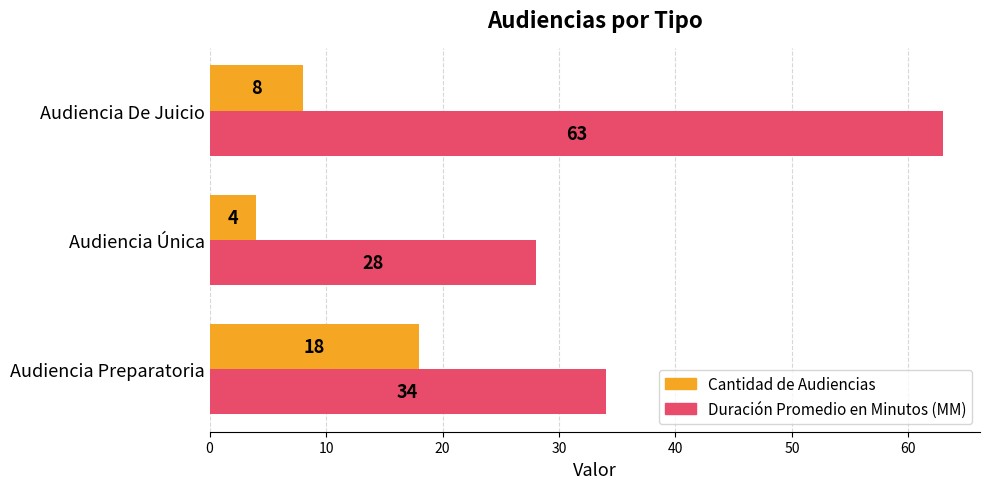

Between Audiencia Preparatoria and Audiencia De Juicio, which series saw the biggest shift?

Duración Promedio en Minutos (MM)